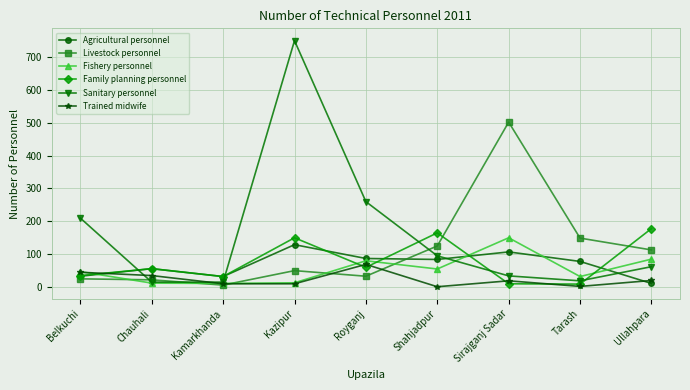

How many interior local peaks does the Trained midwife series have?

2